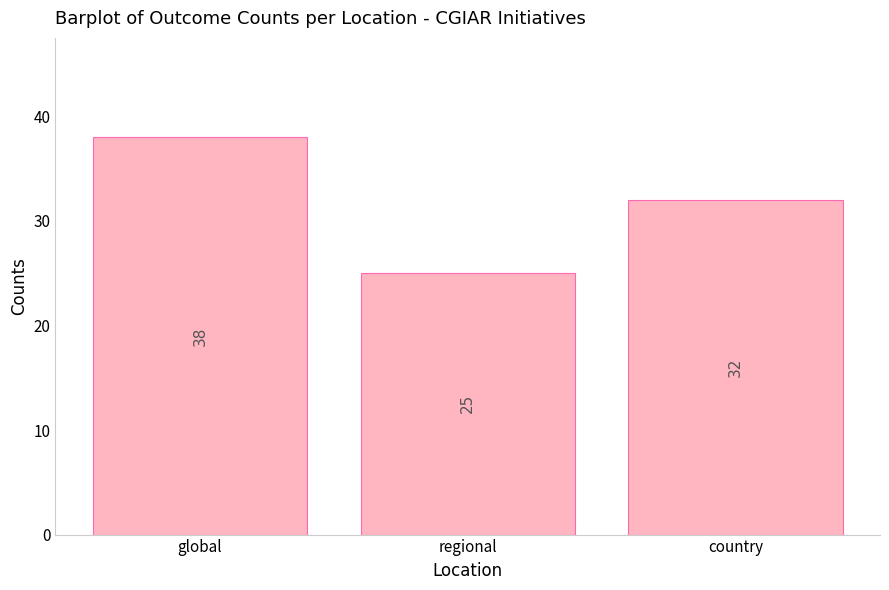

What is the value of the 2nd bar from the left?

25